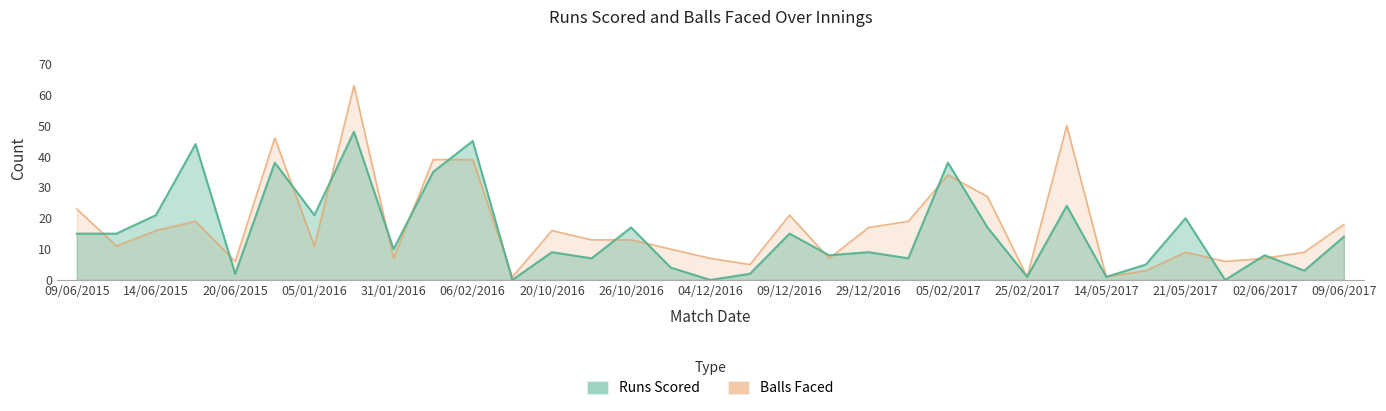

Which series changed the most between 29/10/2016 and 02/06/2017?

Runs Scored